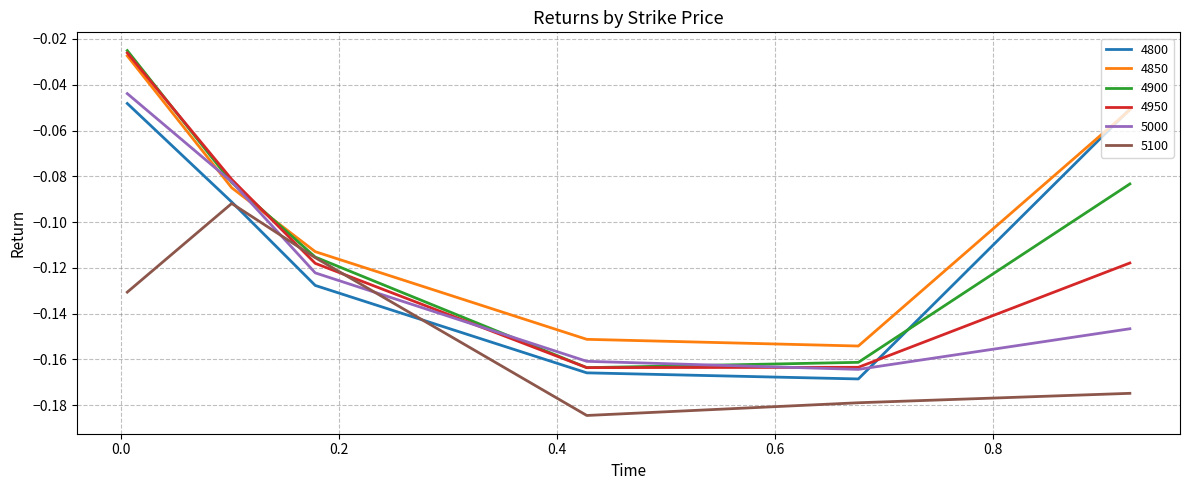

Which series has the largest total across all categories?

4850